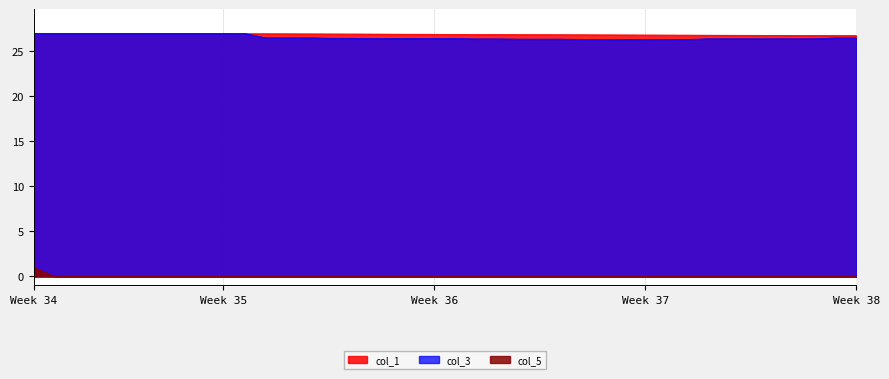

True or false: col_3 and col_5 intersect in this chart.

False